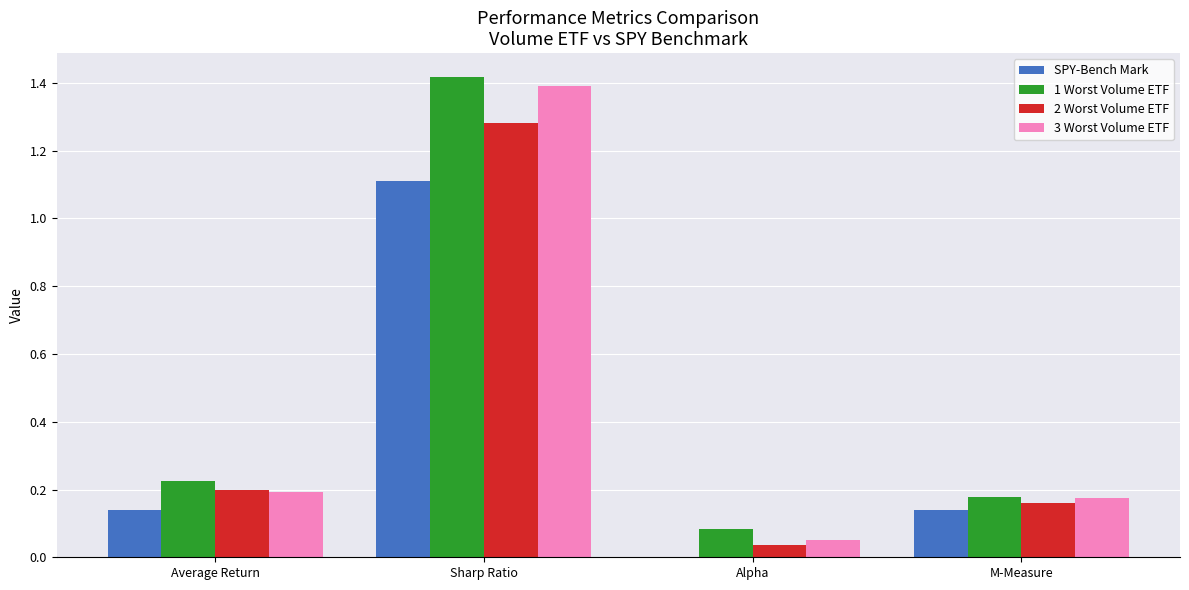

At which category is the sum across all series the highest?

Sharp Ratio